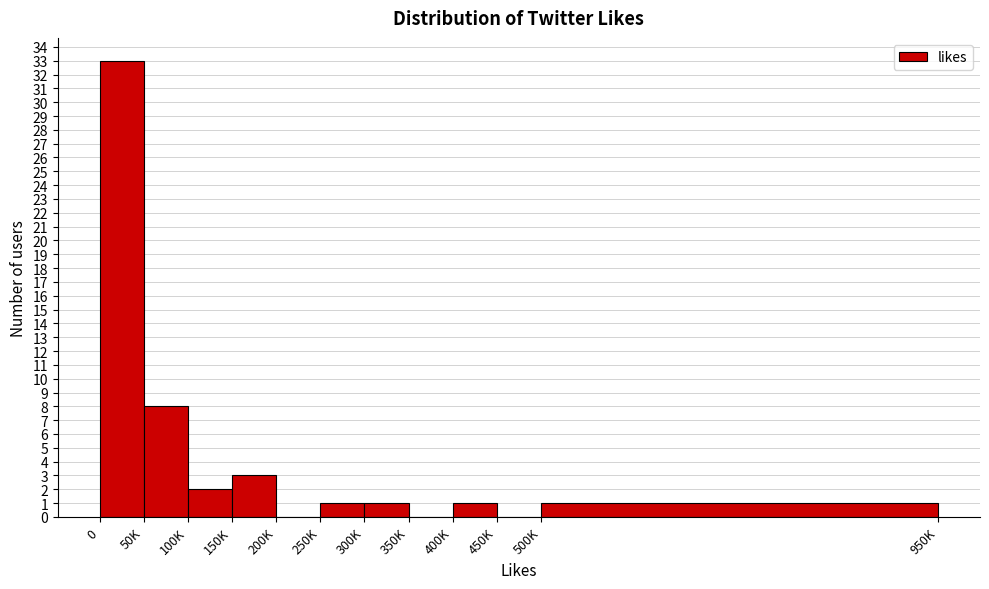

Reading left to right, extract all data points from this chart.

0=33	50K=8	100K=2	150K=3	200K=0	250K=1	300K=1	350K=0	400K=1	450K=0	500K=1